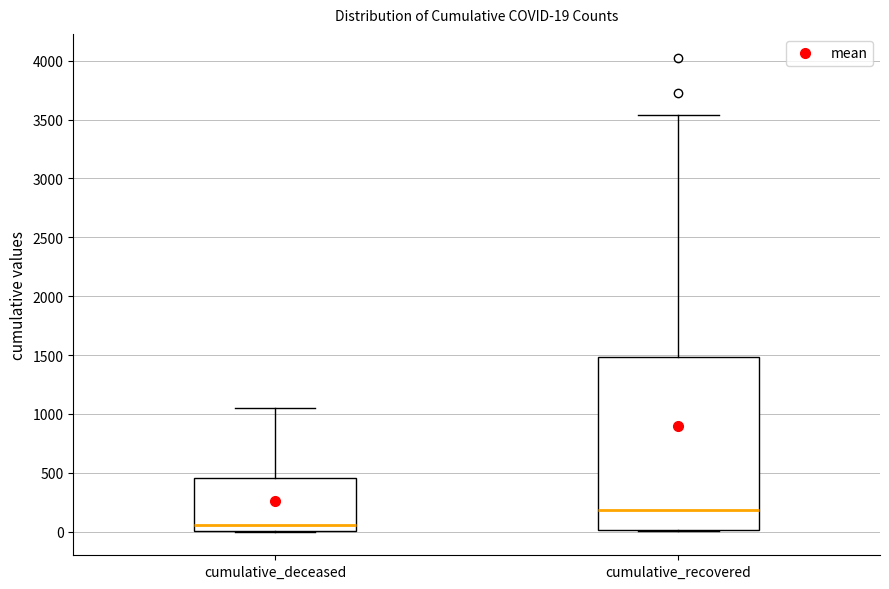

Which box's median line is the highest?

cumulative_recovered